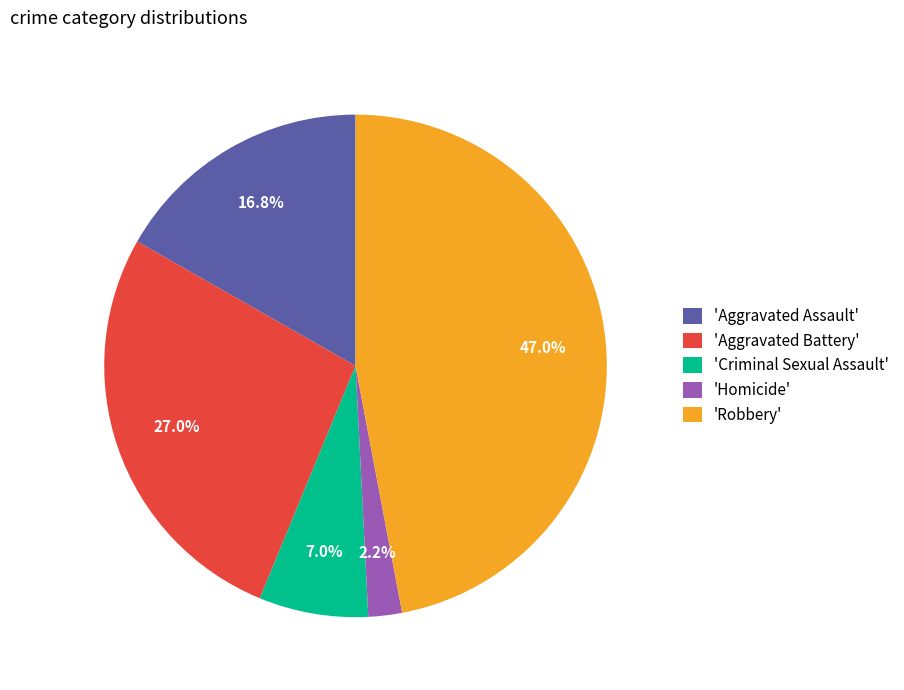

Does any single category account for the majority?

No